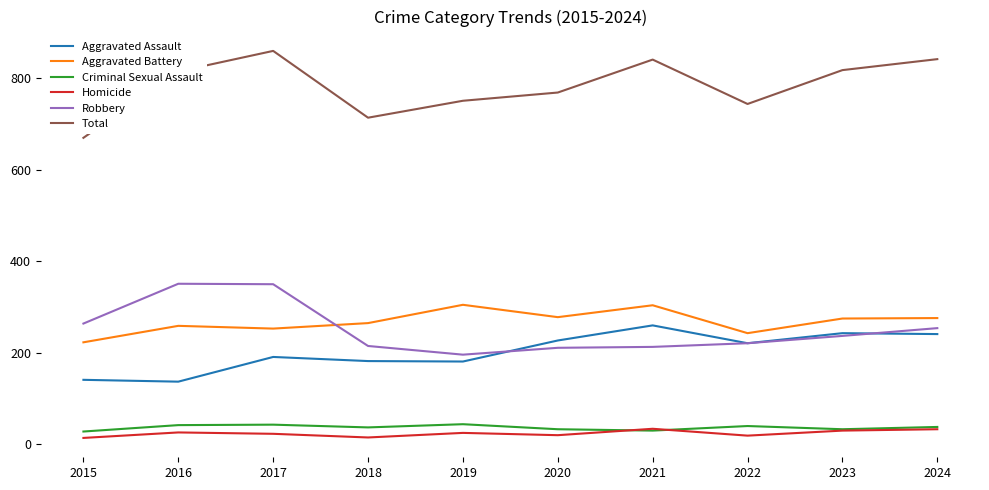

The Aggravated Assault series shows 81 at 2017. True or false?

False